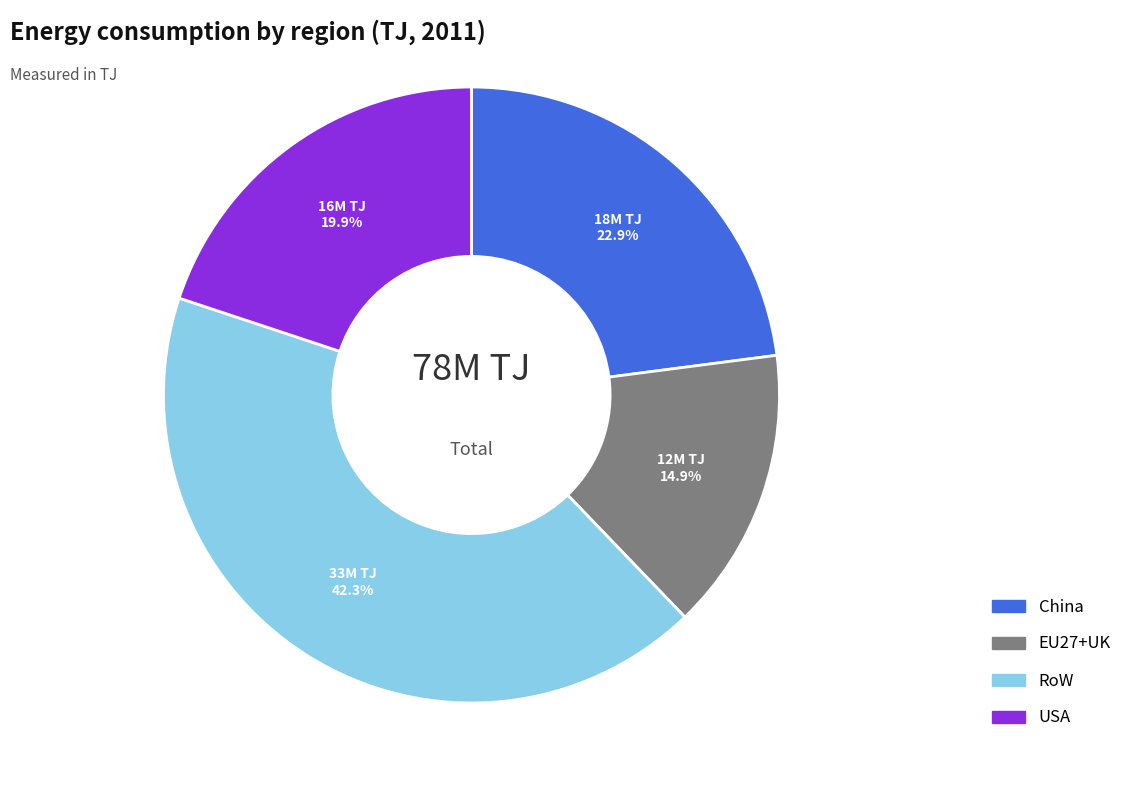

Count the number of slices in the pie.

4